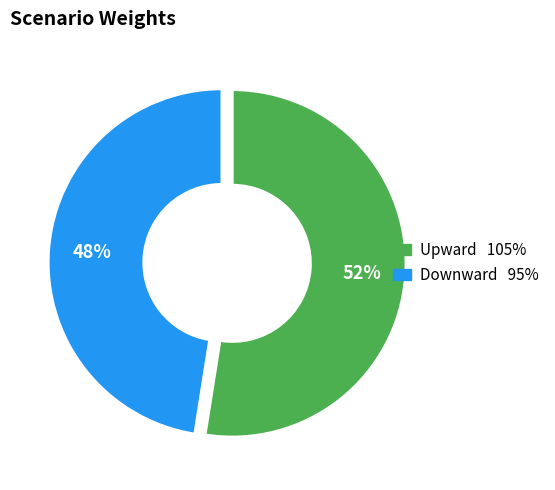

Count the number of slices in the pie.

2